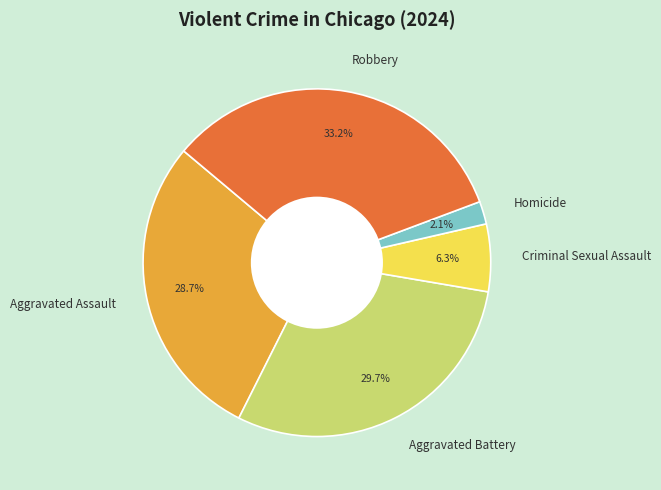

To the nearest percent, what portion does Homicide represent?

2%